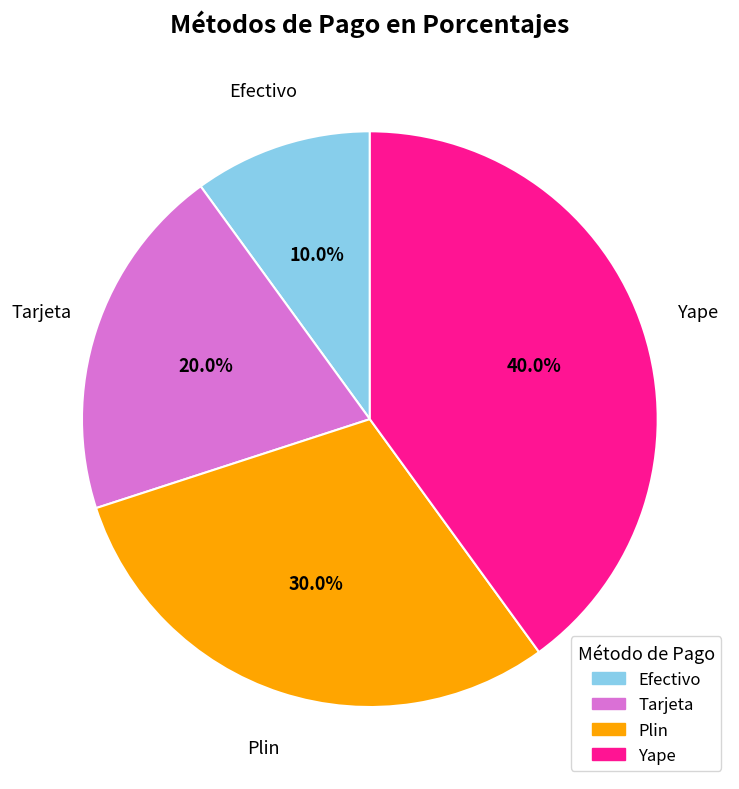

Rank the categories by value from highest to lowest.

Yape, Plin, Tarjeta, Efectivo